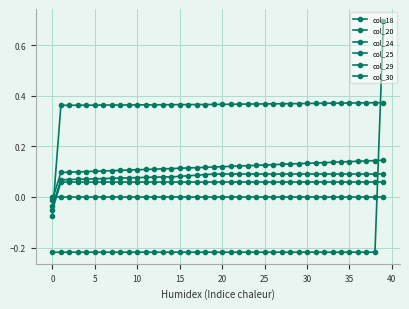

At how many categories does at least one series exceed 0?

39